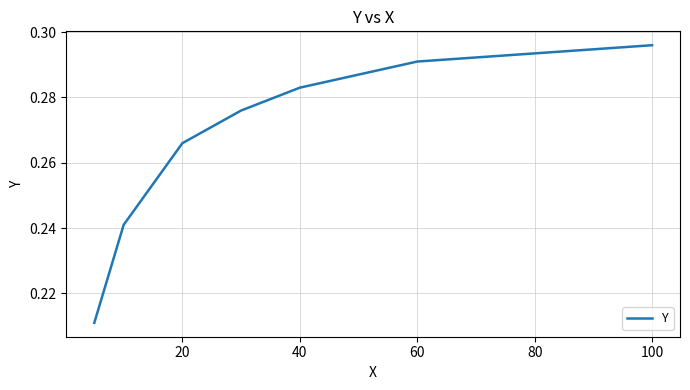

Count the values in the range 0 to 1.

7